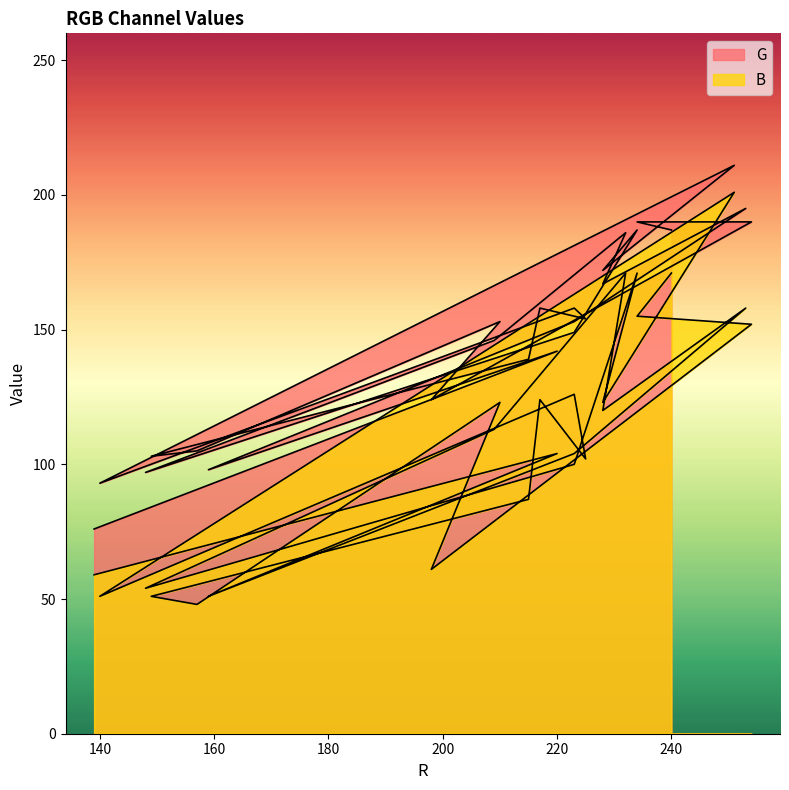

At how many categories does at least one series exceed 142?

16